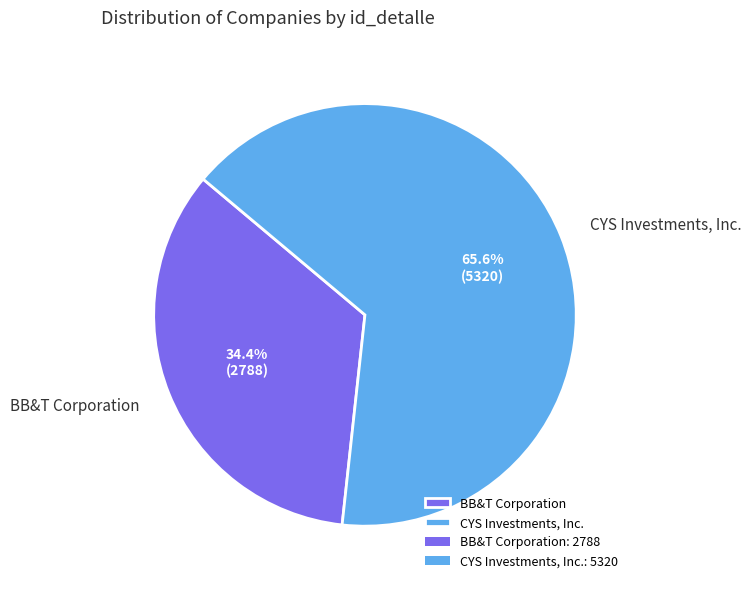

Which has a higher value, BB&T Corporation or CYS Investments, Inc.?

CYS Investments, Inc.